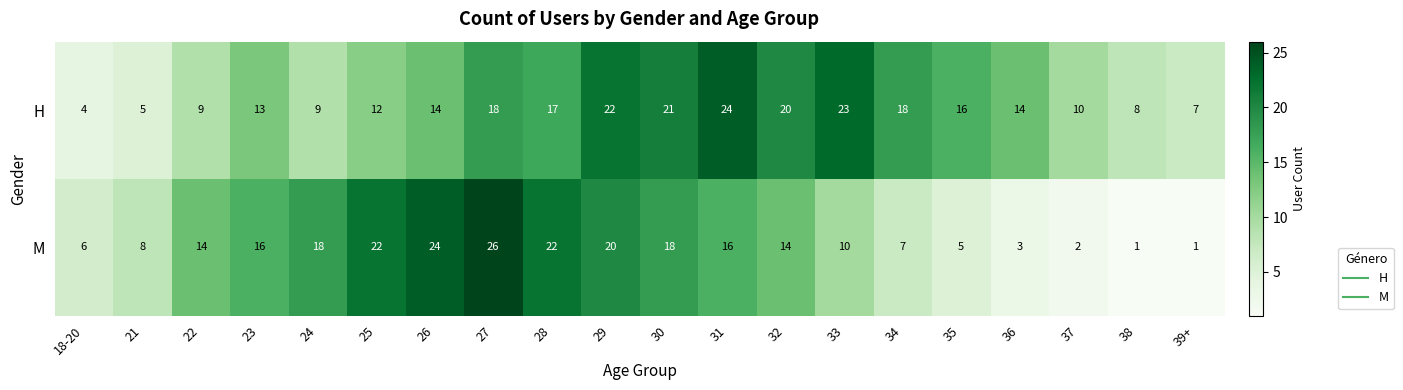

True or false: M has a value of 26 at 27.

True